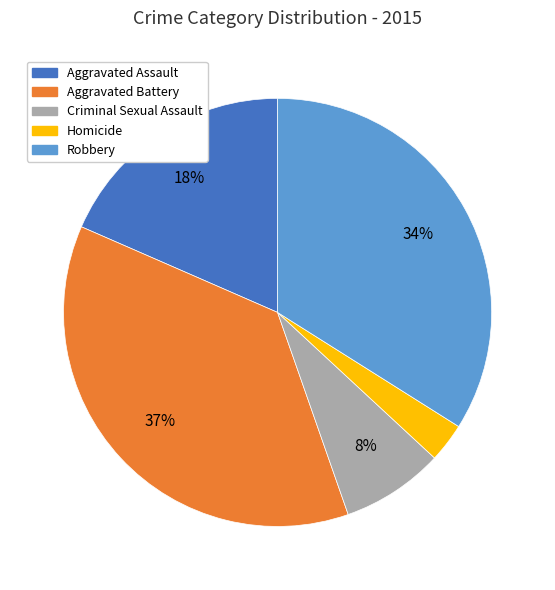

Is the sum of Homicide and Criminal Sexual Assault greater than half?

No